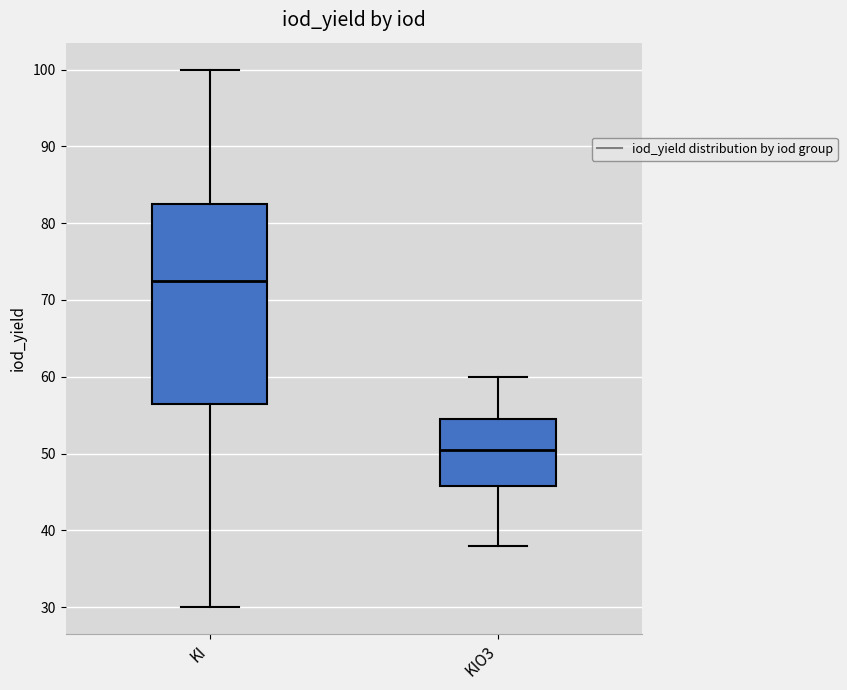

Reading left to right, read every box against the y-axis: the position of its median line, the range the box covers, and the ends of its whiskers. The values are not printed on the chart, so give them approximately, as read against the axis.

KI: median 73, box 57 to 83, whiskers 30 to 100
KIO3: median 51, box 46 to 55, whiskers 38 to 60